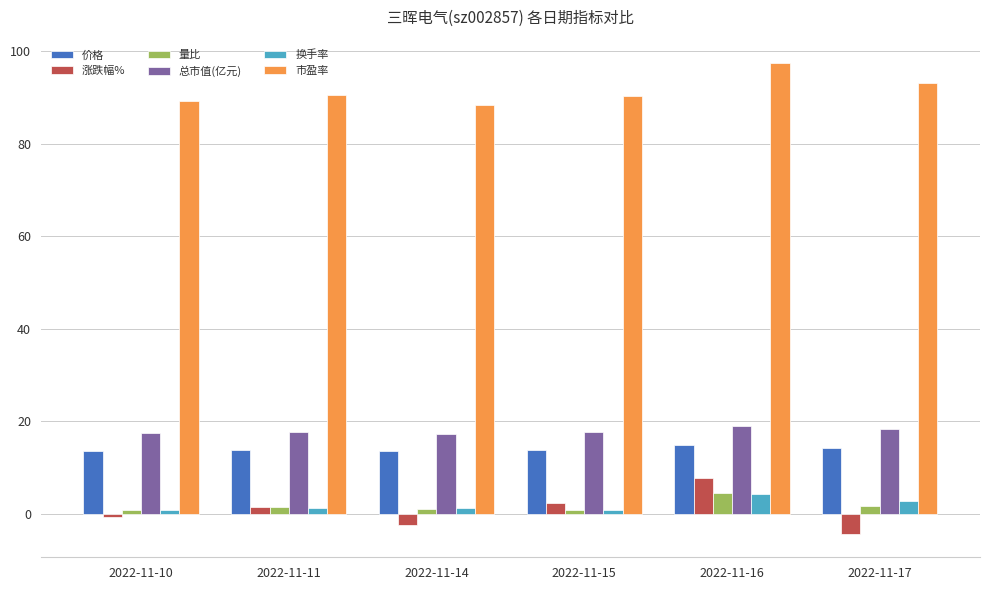

At which category does the chart reach its peak across all series?

2022-11-16